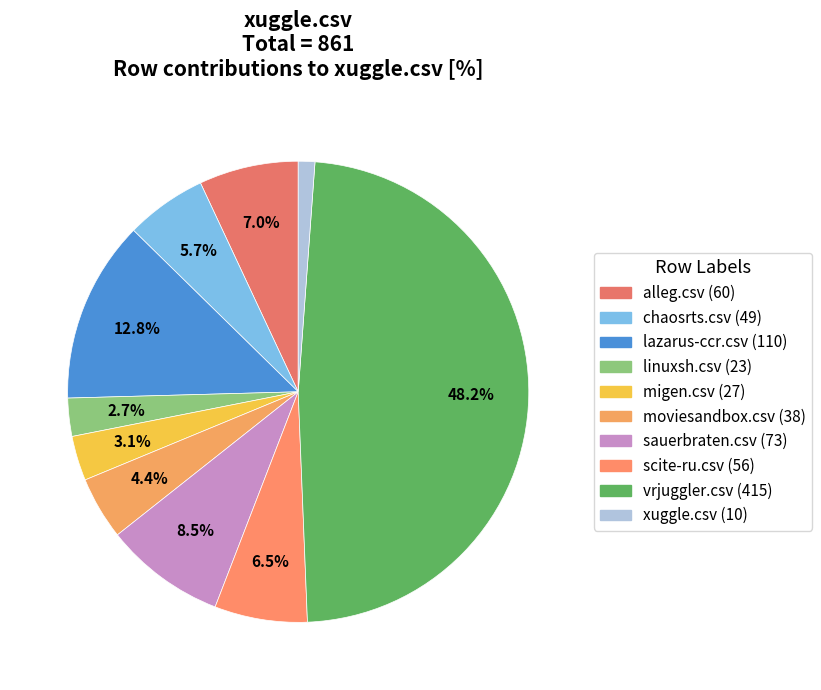

Does sauerbraten.csv account for over 50% of the chart?

No